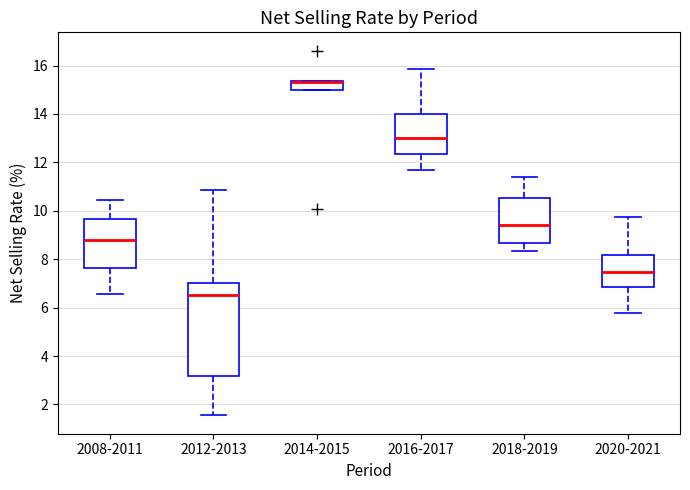

Reading left to right, read every box against the y-axis: the position of its median line, the range the box covers, and the ends of its whiskers. The values are not printed on the chart, so give them approximately, as read against the axis.

2008-2011: median 8.8, box 7.6 to 9.6, whiskers 6.6 to 10.4
2012-2013: median 6.6, box 3.2 to 7.0, whiskers 1.6 to 10.8
2014-2015: median 15.4 (drawn on the box's upper edge), box 15.0 to 15.4, whiskers 15.0 to 15.4
2016-2017: median 13.0, box 12.4 to 14.0, whiskers 11.8 to 15.8
2018-2019: median 9.4, box 8.6 to 10.6, whiskers 8.4 to 11.4
2020-2021: median 7.4, box 6.8 to 8.2, whiskers 5.8 to 9.8